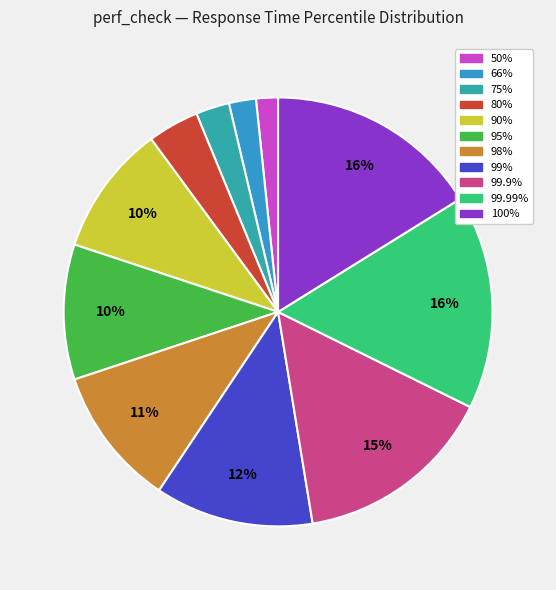

Combined, do 99% and 100% account for over 50%?

No